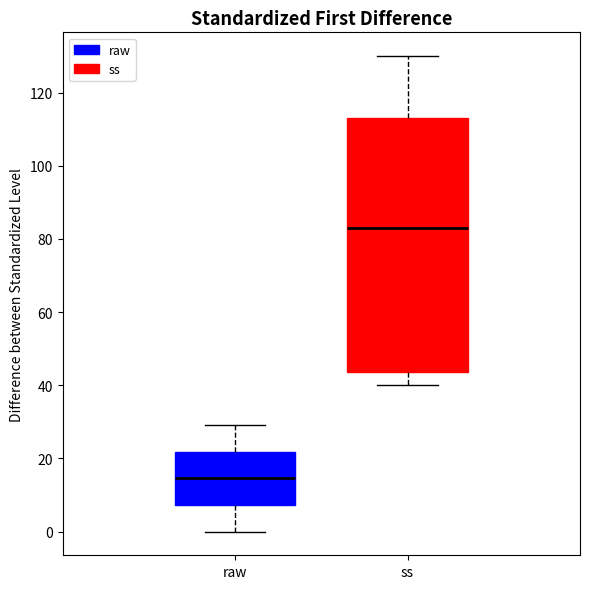

Where is the lower edge of the box for ss on the y-axis? The values are not printed on the chart, so give them approximately, as read against the axis.

44